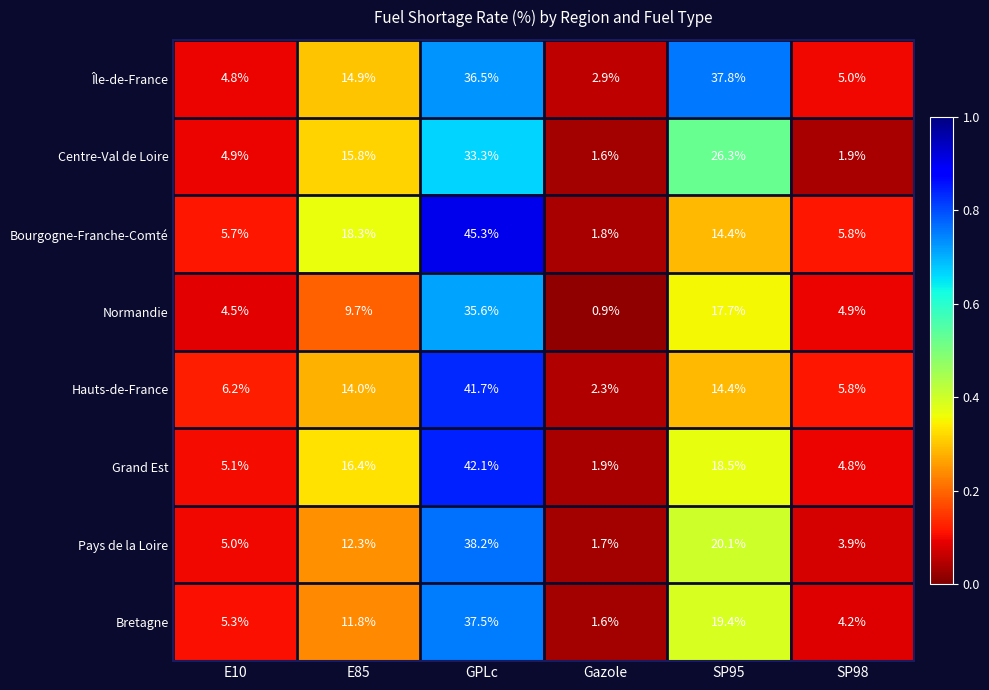

The Bourgogne-Franche-Comté series shows 14.4 at SP95. True or false?

True